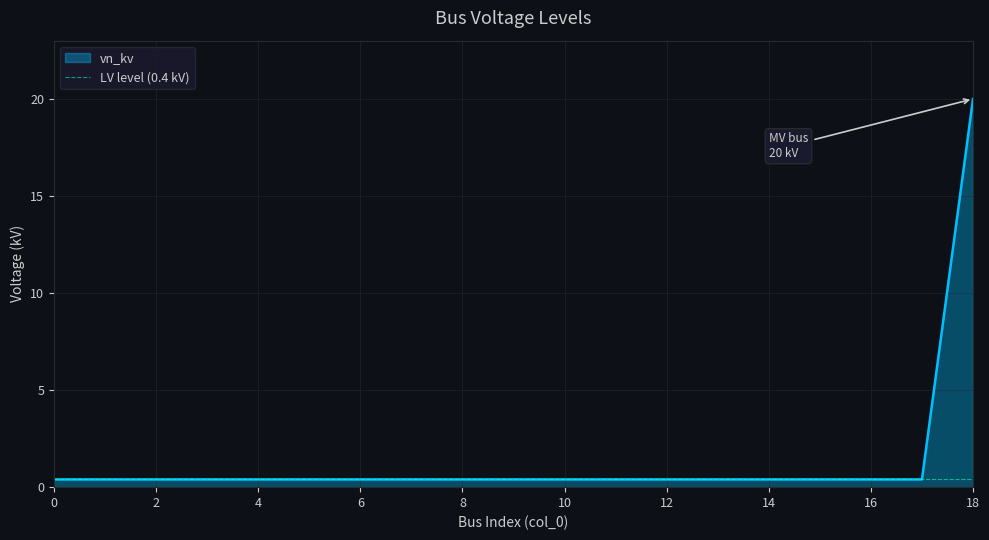

What is the value of the 2nd point from the left?

0.4